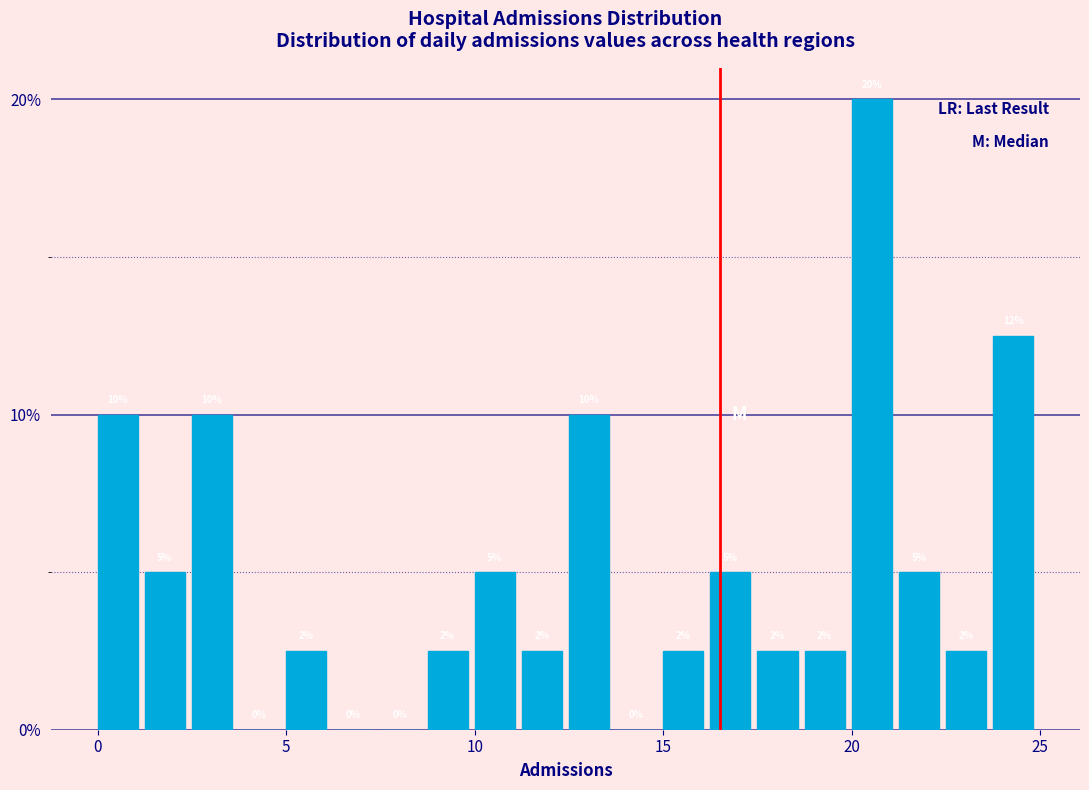

Around what value on the x-axis is the tallest bar? Give the approximate position of its centre, as read against the axis.

20.5